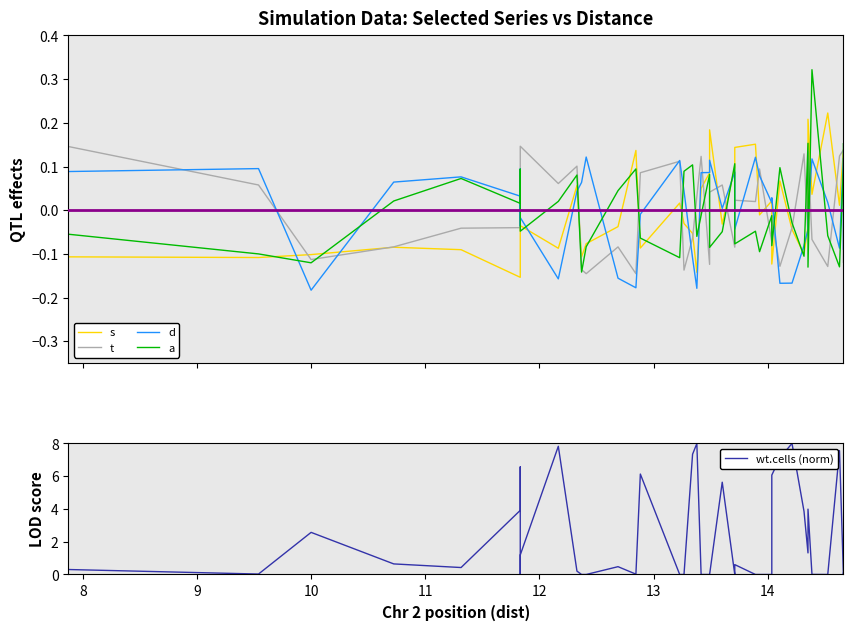

What is the minimum value shown in the chart?

-0.2